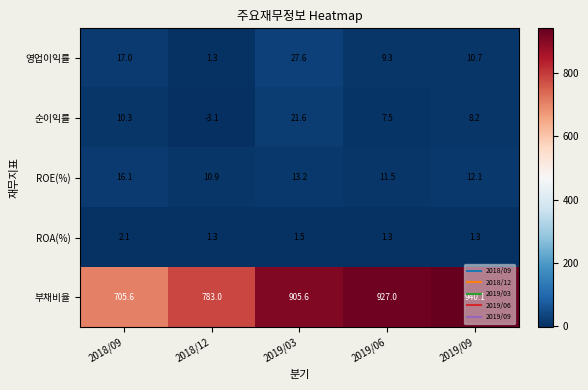

What is the difference between the highest and lowest values at 2019/06?

925.7